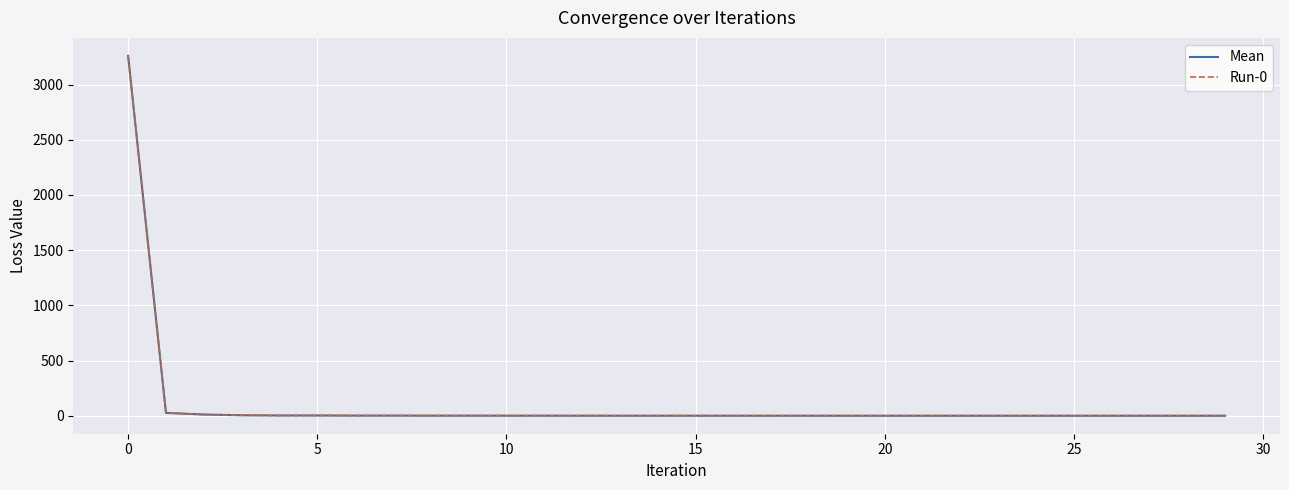

Does the chart have visible grid lines?

Yes